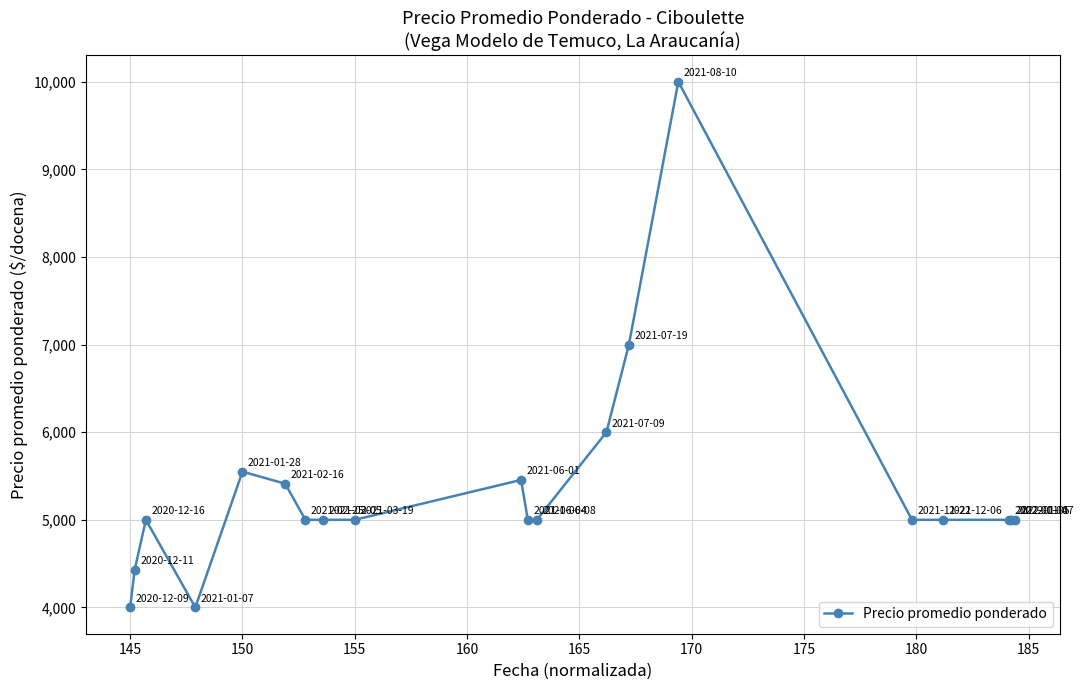

What is the smallest value displayed?

4000